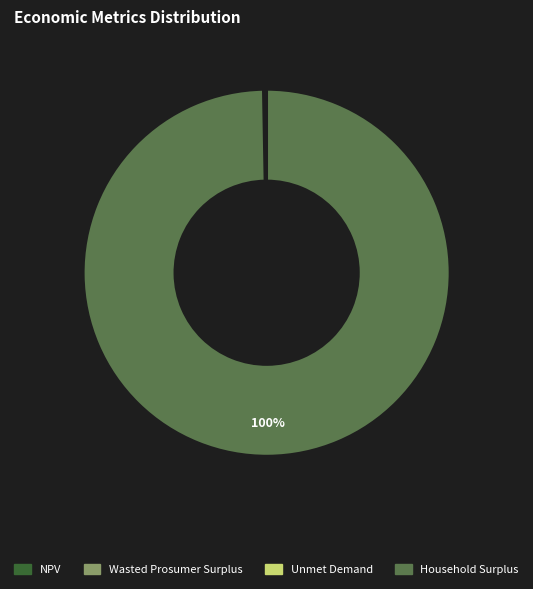

Does any single category account for the majority?

Yes